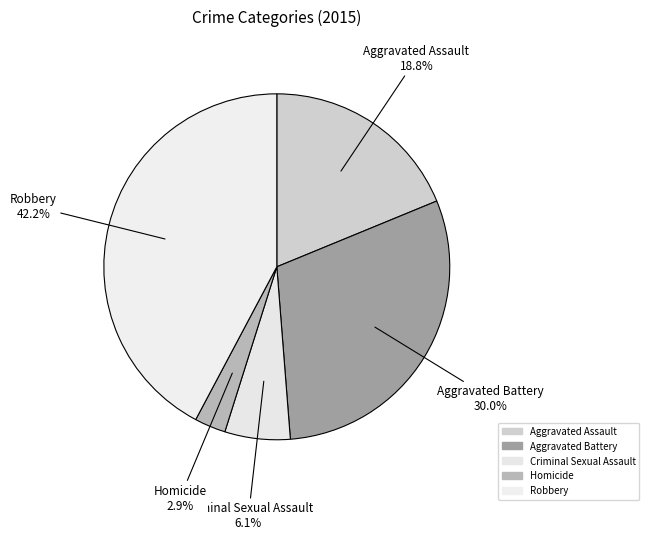

How many segments does this pie chart have?

5